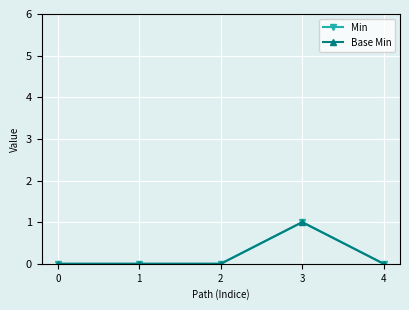

List the series in order of their peak value, highest first.

Min, Base Min